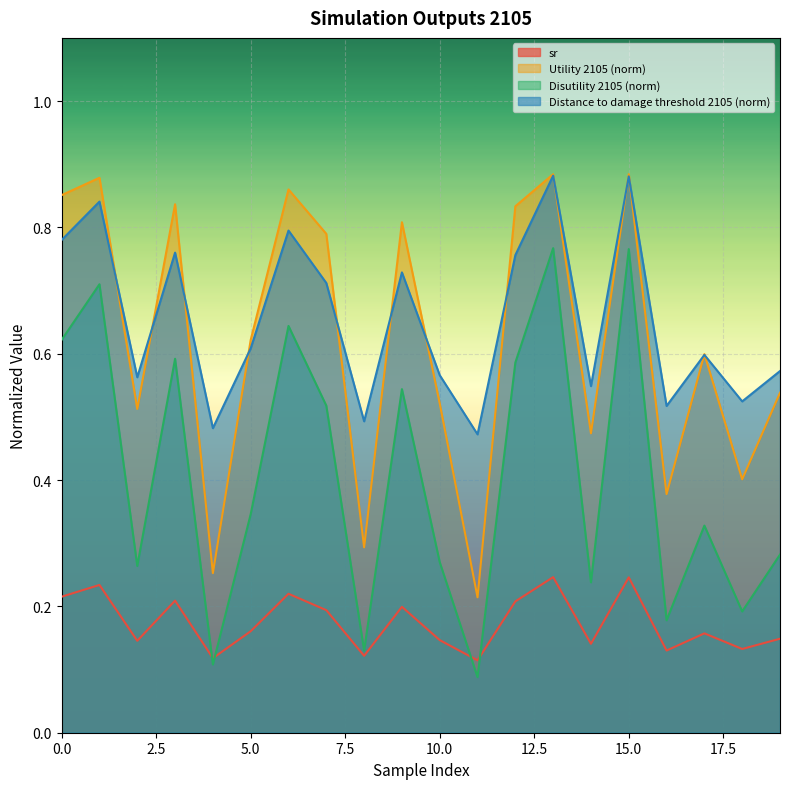

What is the approximate value of sr at 15?

0.2